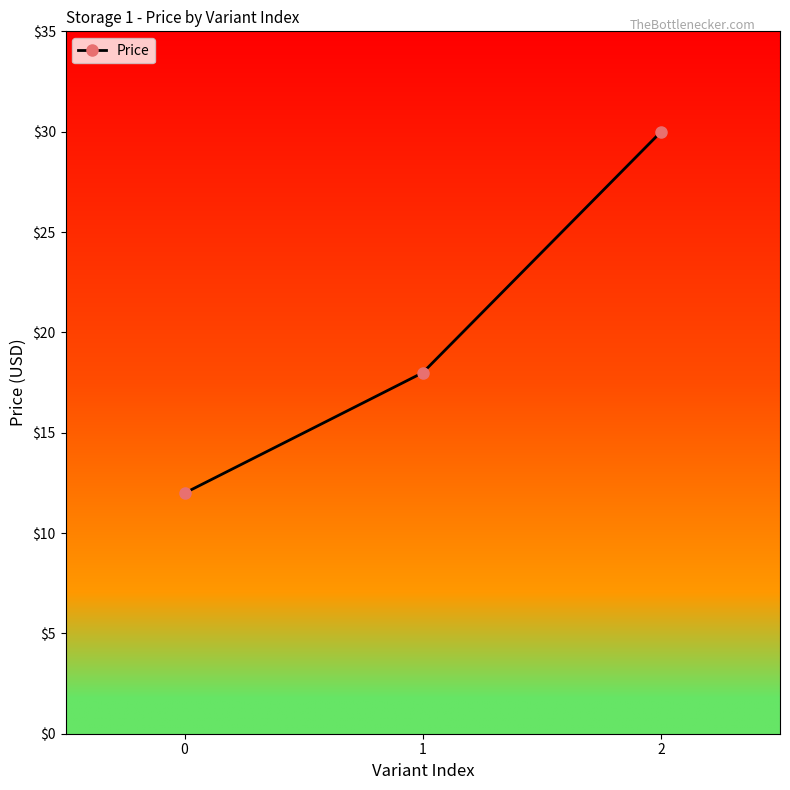

What is the maximum value shown in the chart?

30.0